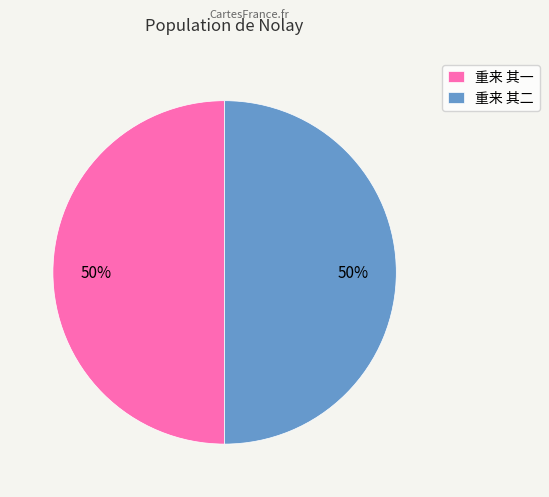

To the nearest percent, what percentage of the pie is 重来 其二?

50%